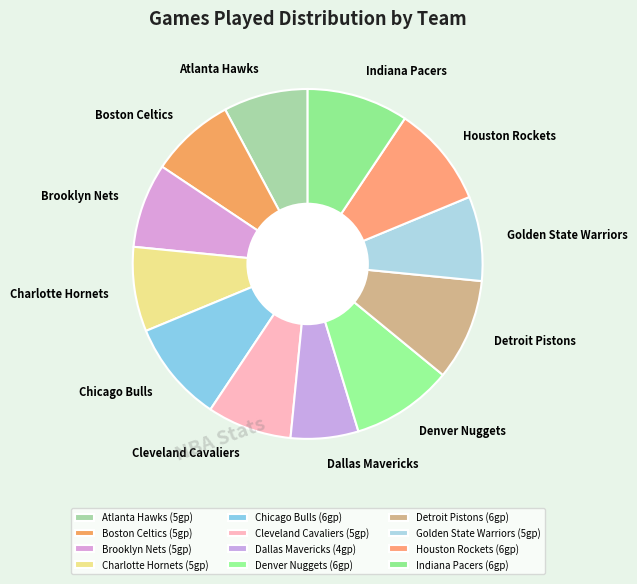

What is the ratio of the value at Denver Nuggets to the value at Indiana Pacers?

1.0